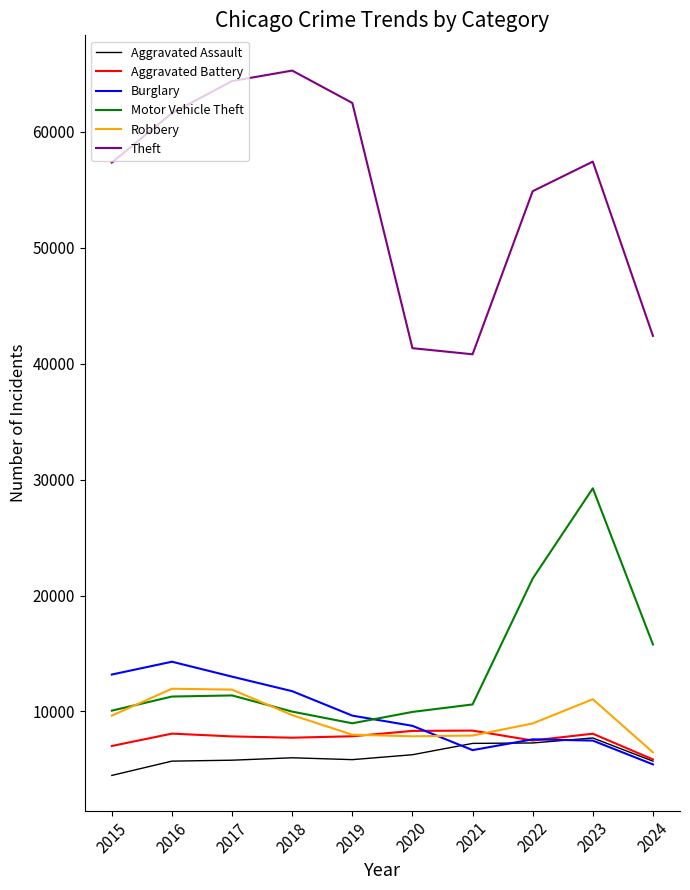

What is the difference between the maximum and minimum values in the Aggravated Assault series?

3230